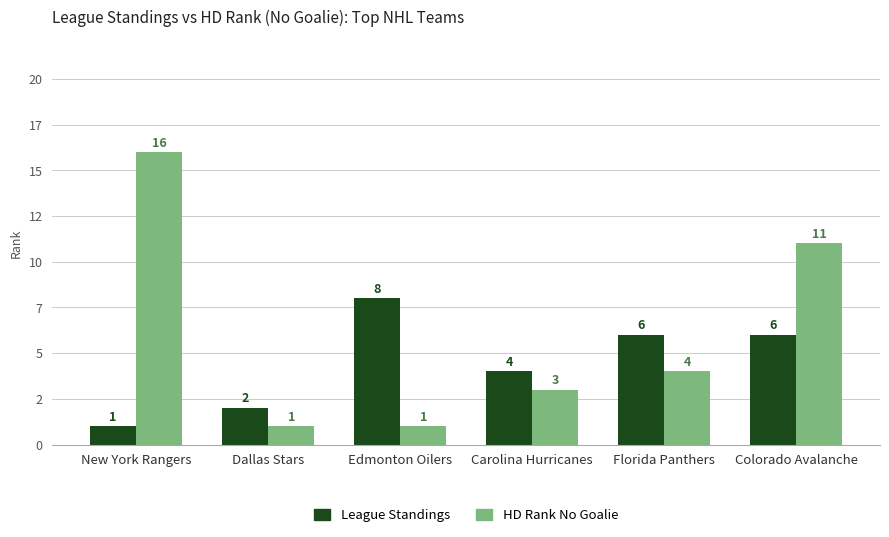

What is the value of the HD Rank No Goalie bar at the 1st from the left?

16